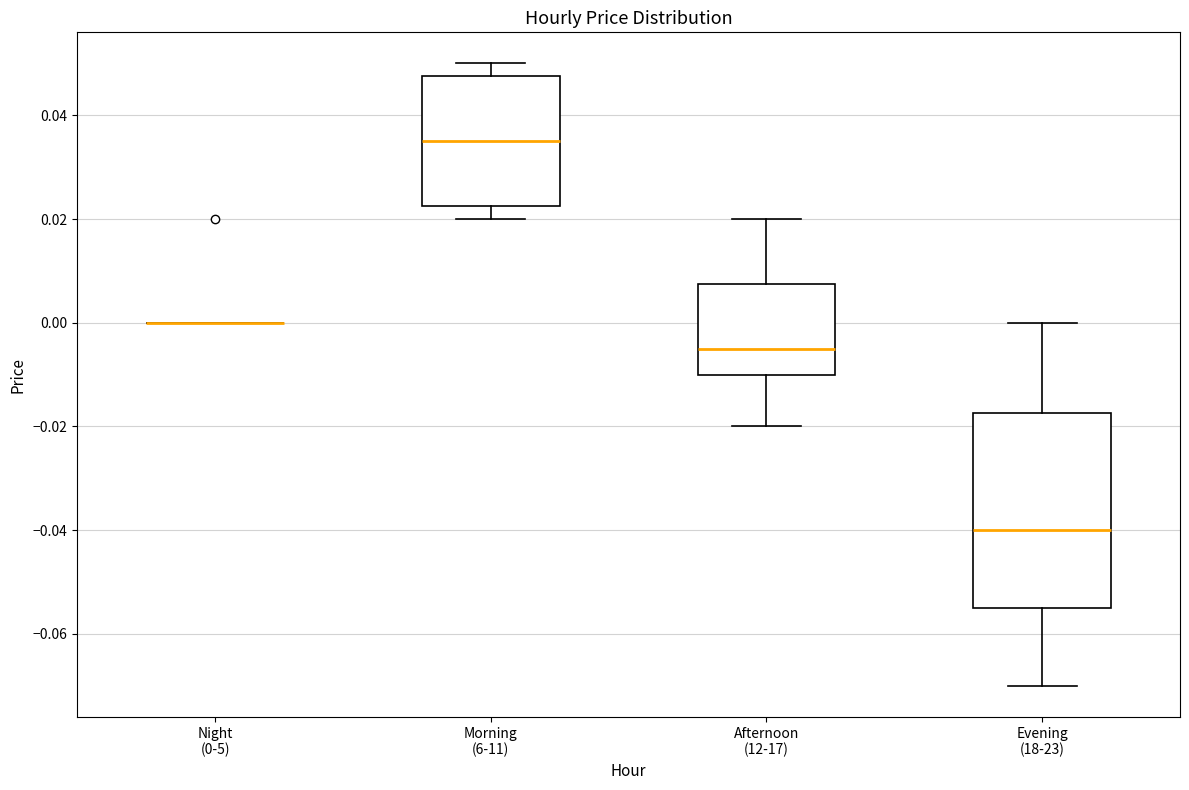

Which box is the tallest, from its lower edge to its upper edge?

Evening (18-23)